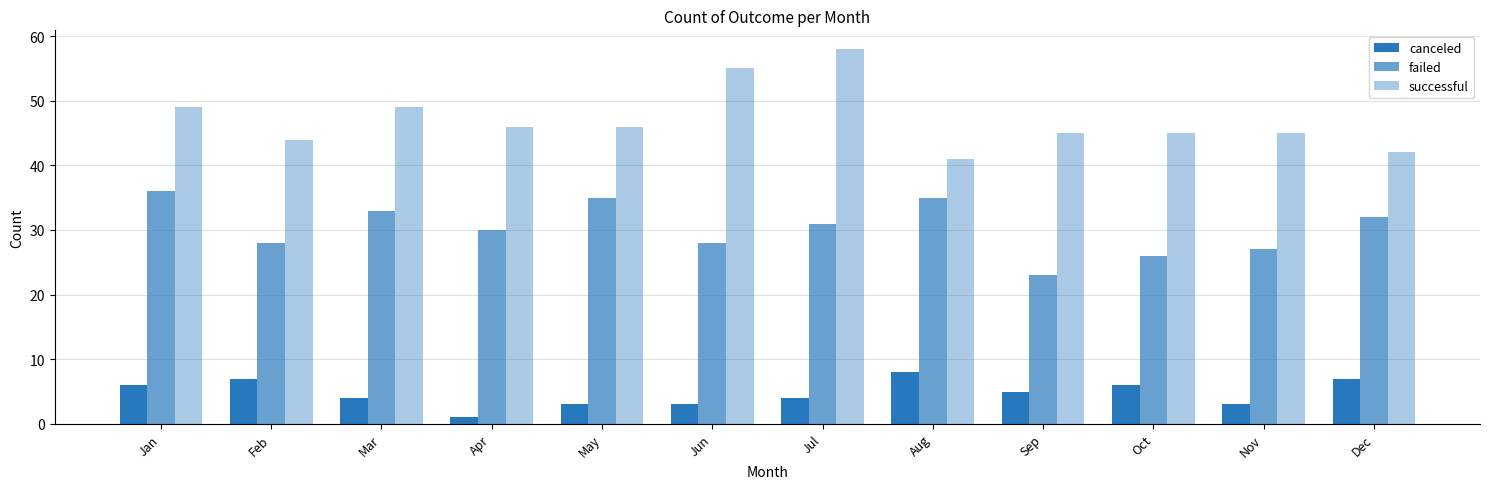

What is the value of the successful bar at the 11th from the left?

45